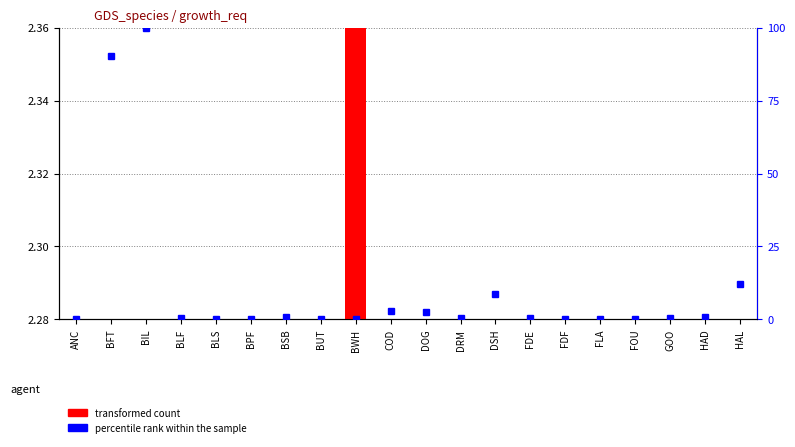

Rank the series by their average value, from highest to lowest.

percentile rank within the sample, transformed count